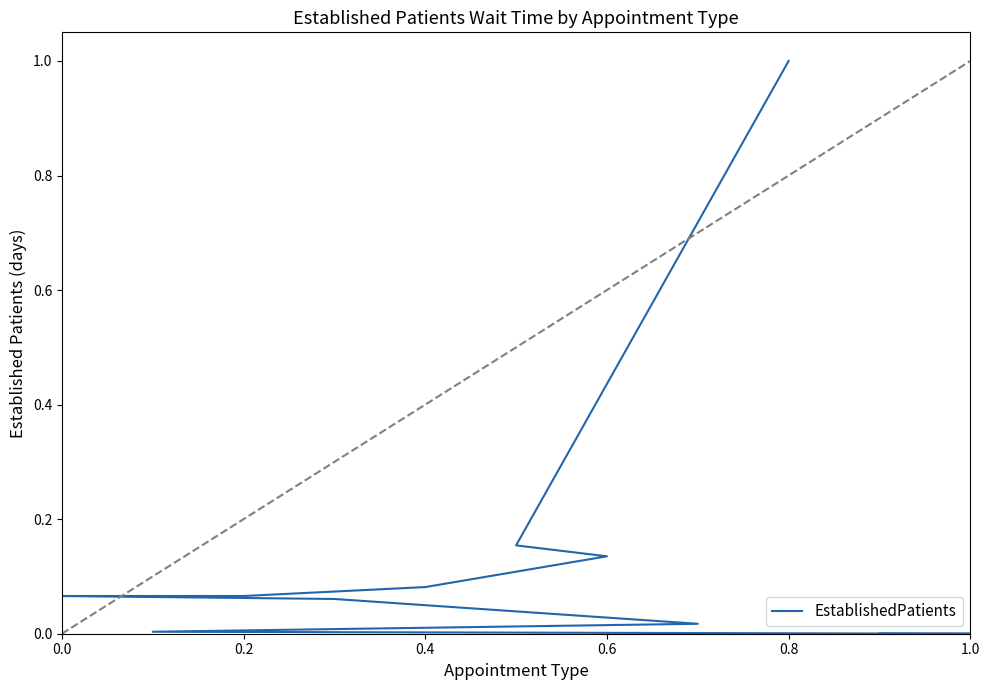

Does the chart have visible grid lines?

No